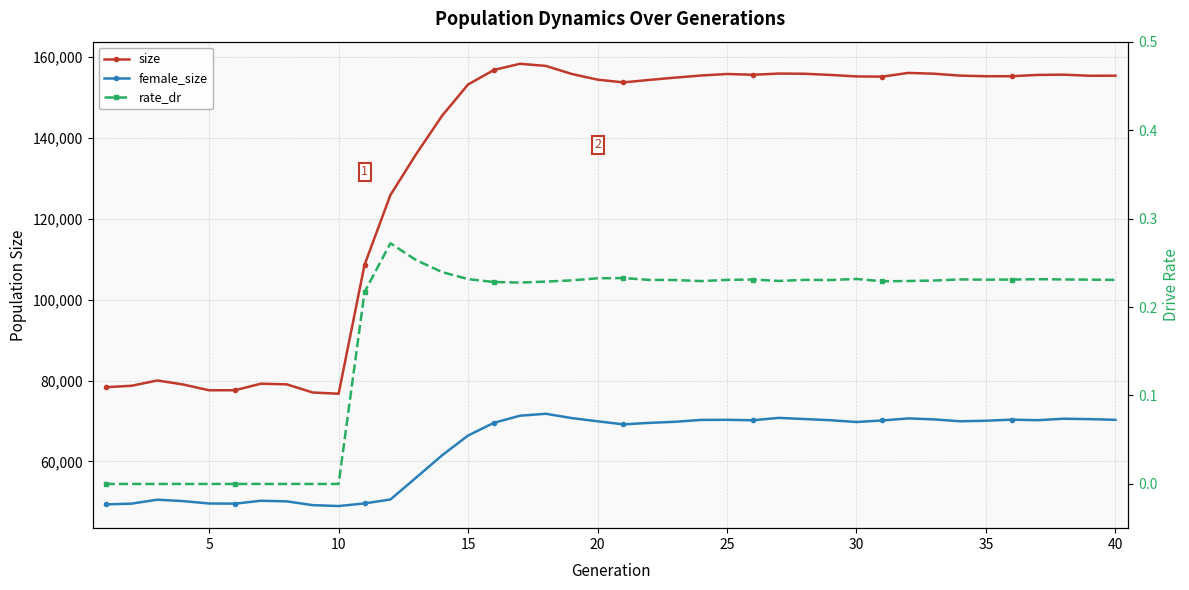

The value of rate_dr at 5 is -0.2. True or false?

False